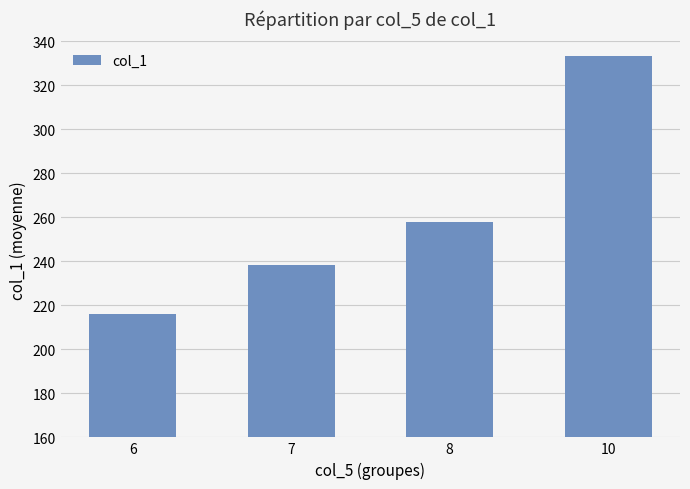

Which has a higher value, 6 or 7?

7